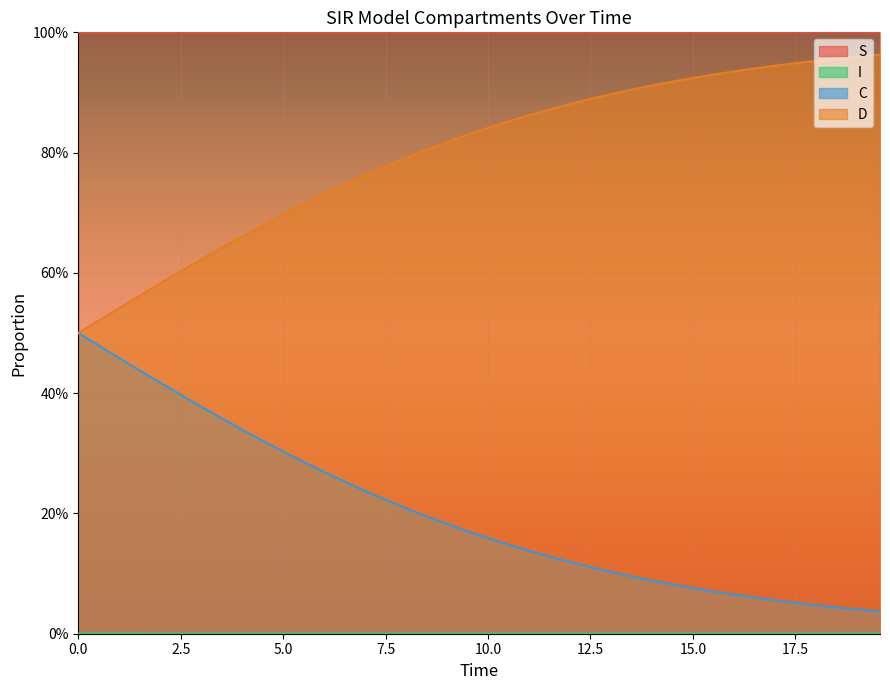

True or false: C and I cross at least once.

False